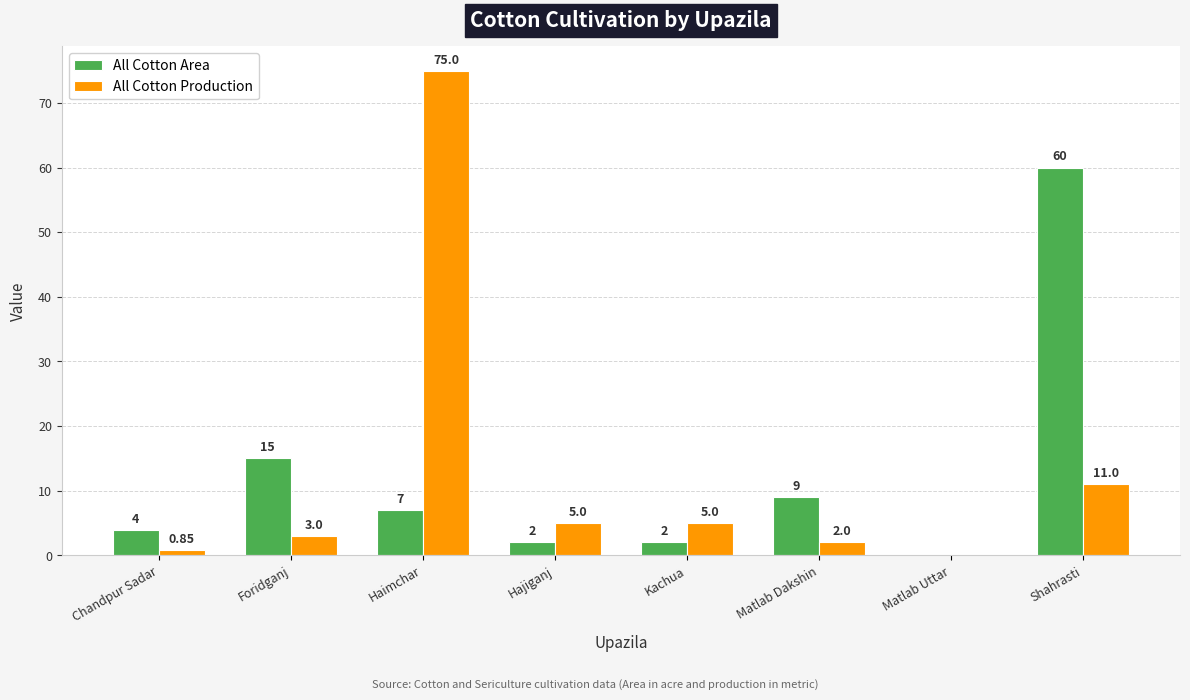

Which category has the highest value across all series?

Haimchar